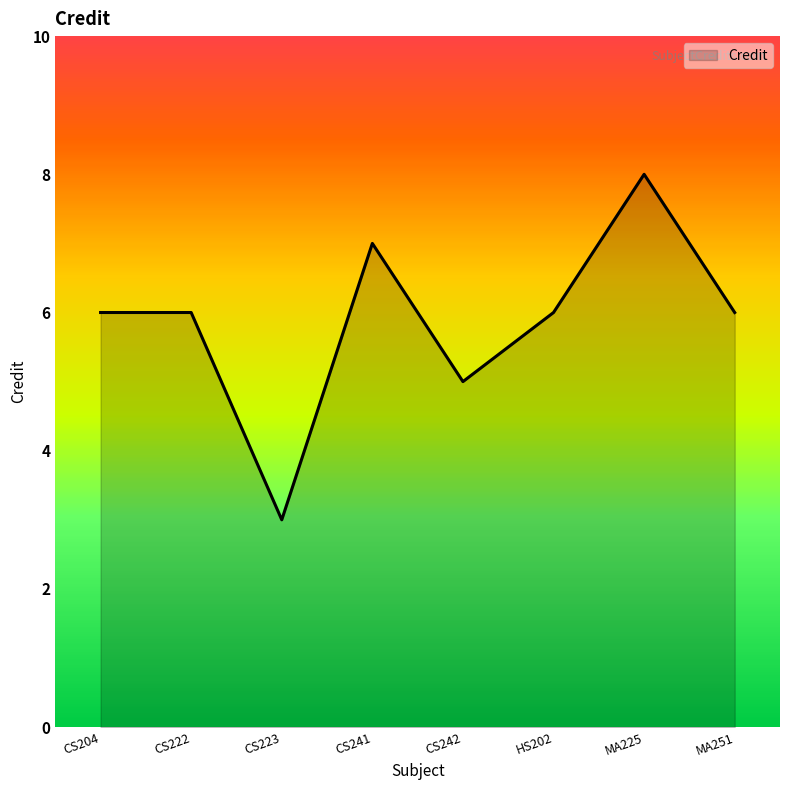

Reading right to left, list all the values displayed in this chart.

6	8	6	5	7	3	6	6